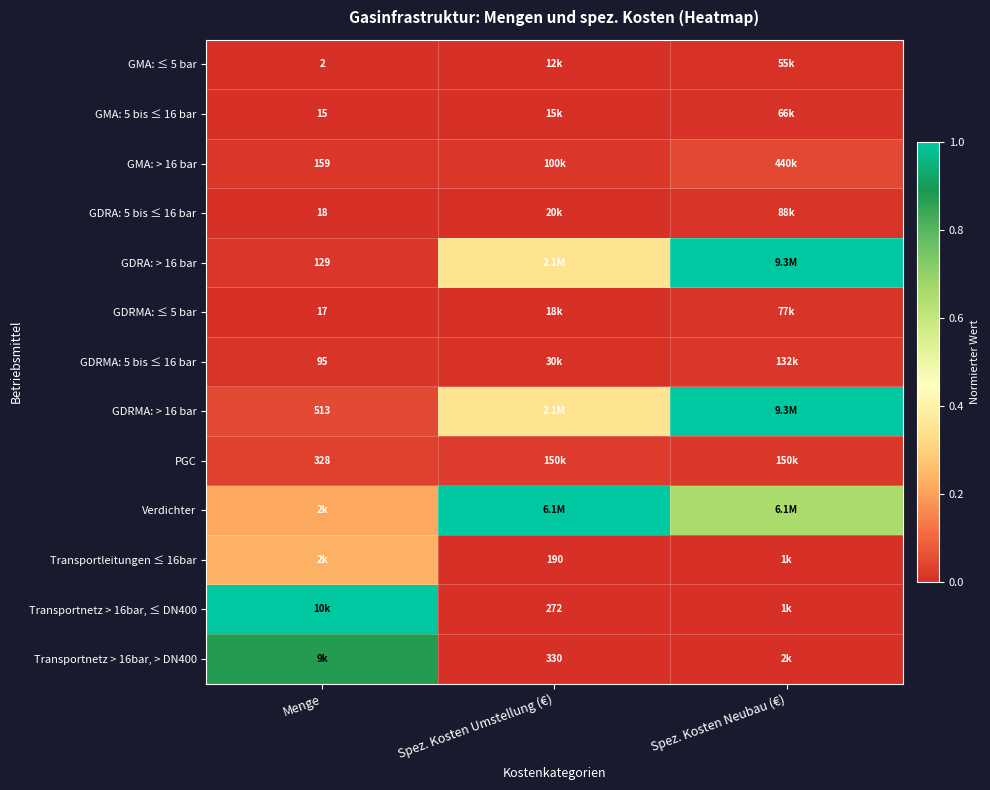

Where is Transportnetz > 16bar, > DN400 nearest to the value 0?

Spez. Kosten Umstellung (€)